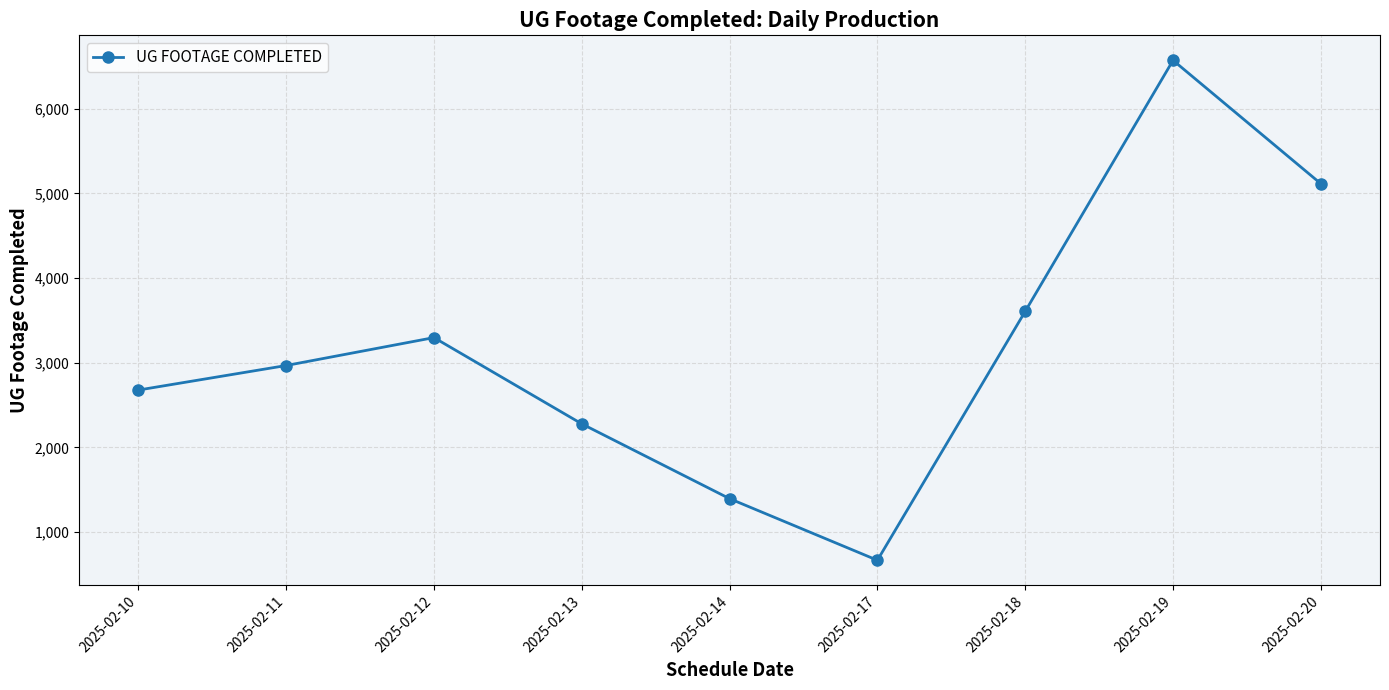

What is the change in value from 2025-02-14 to 2025-02-20?

+3721